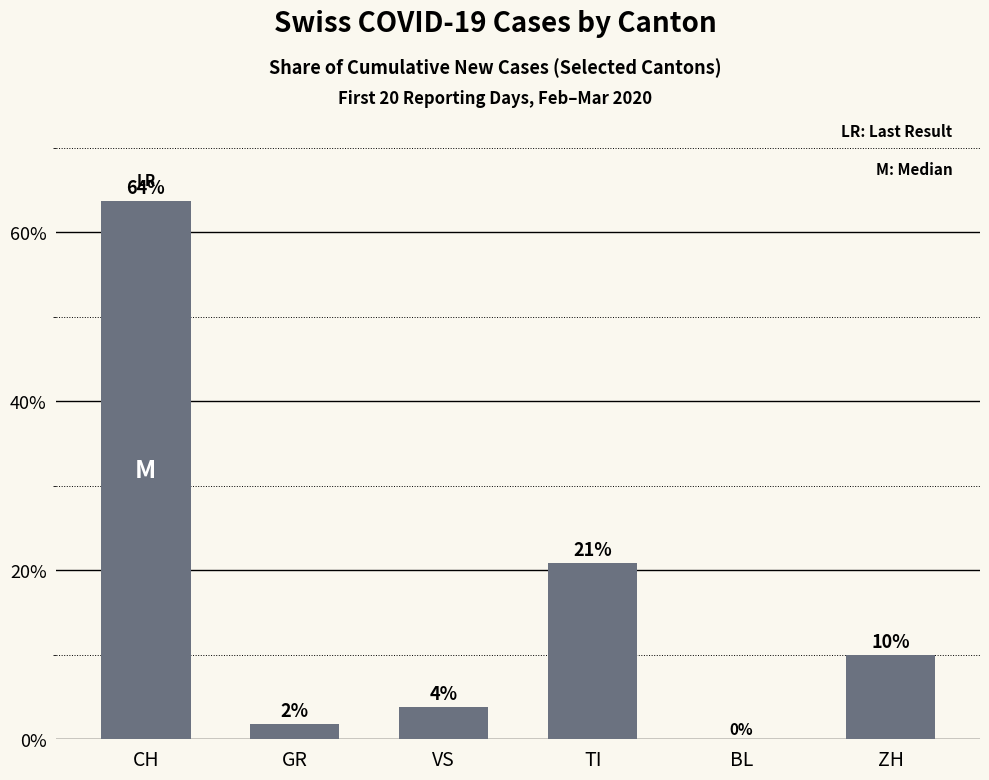

Reading left to right, what are all the values shown in this chart?

63.7	1.8	3.8	20.8	0.0	9.9